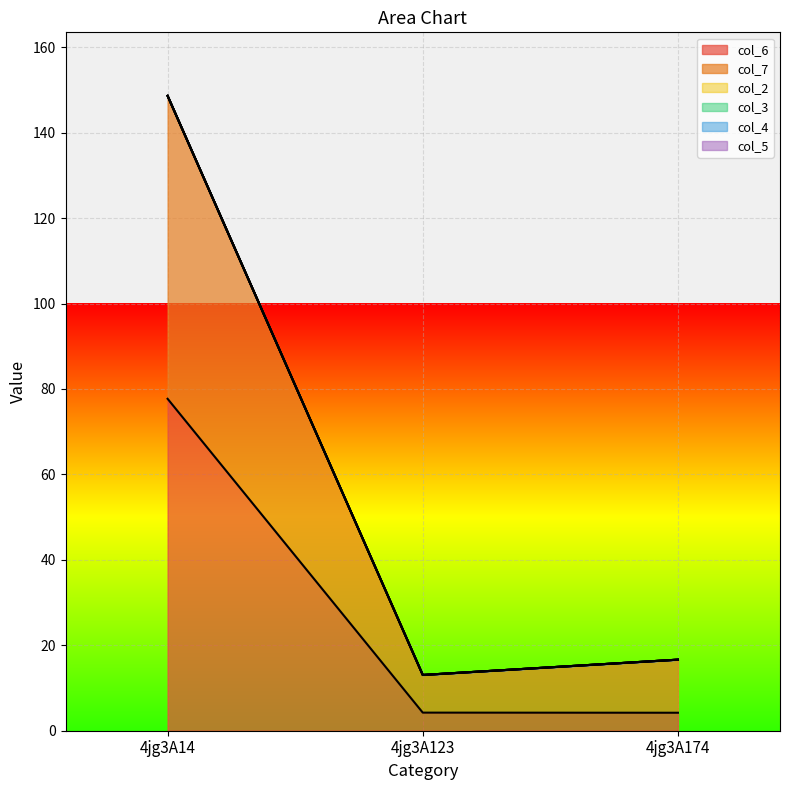

Between 4jg3A123 and 4jg3A14, which is larger?

4jg3A14